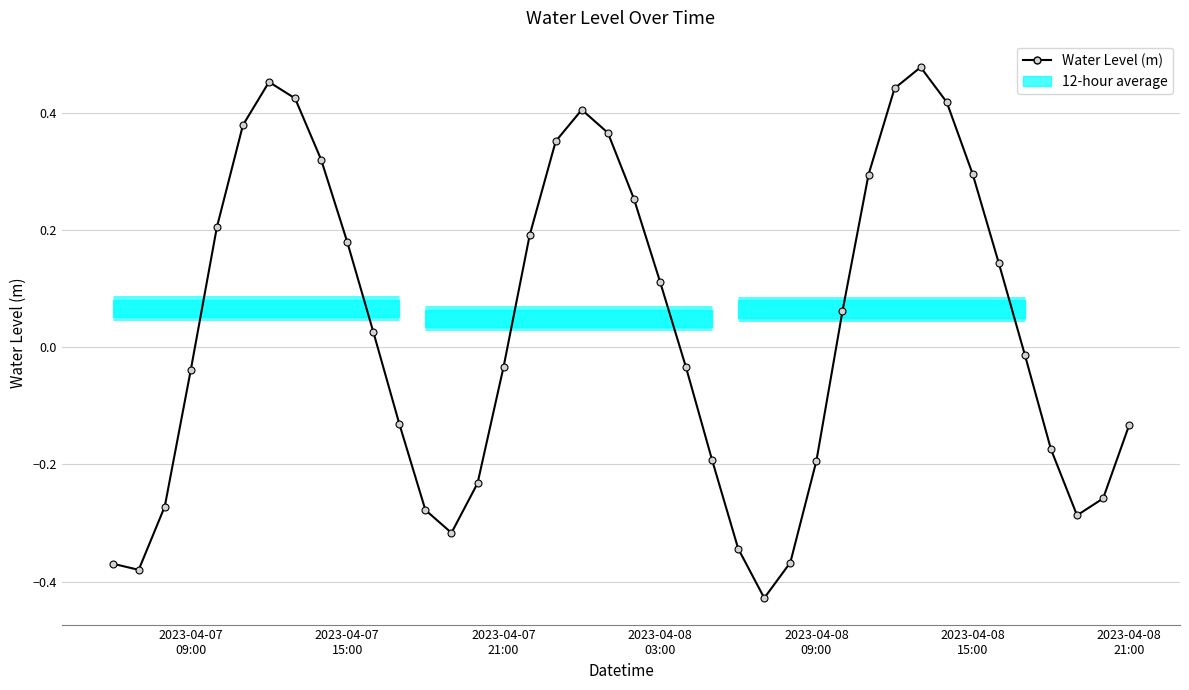

Is it true that the value at 12 is -0.1?

False